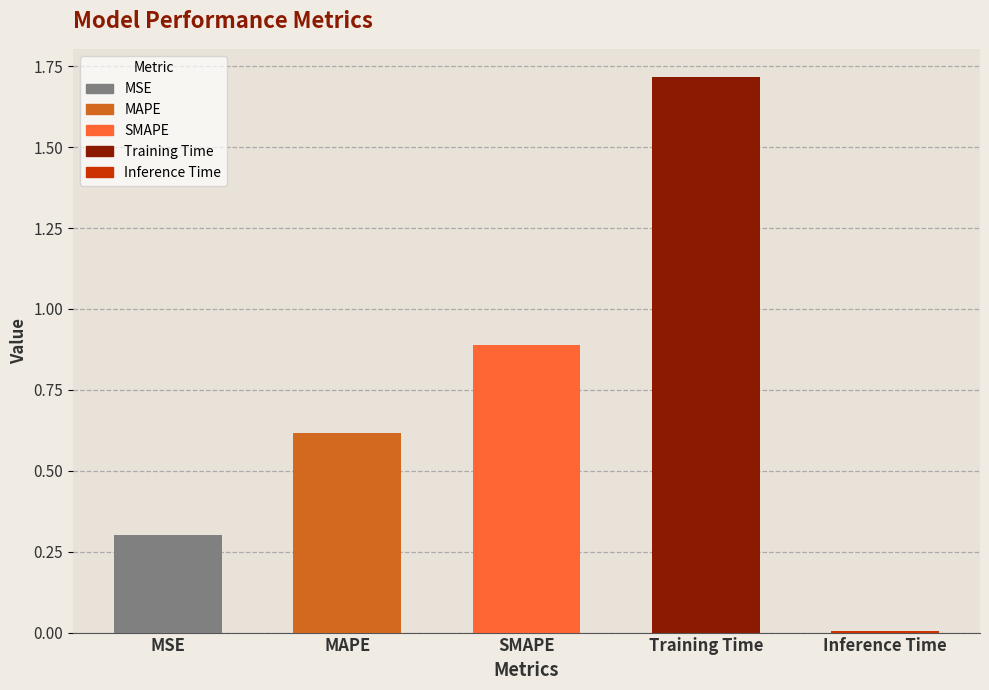

What is the label of the 1st bar from the left?

MSE